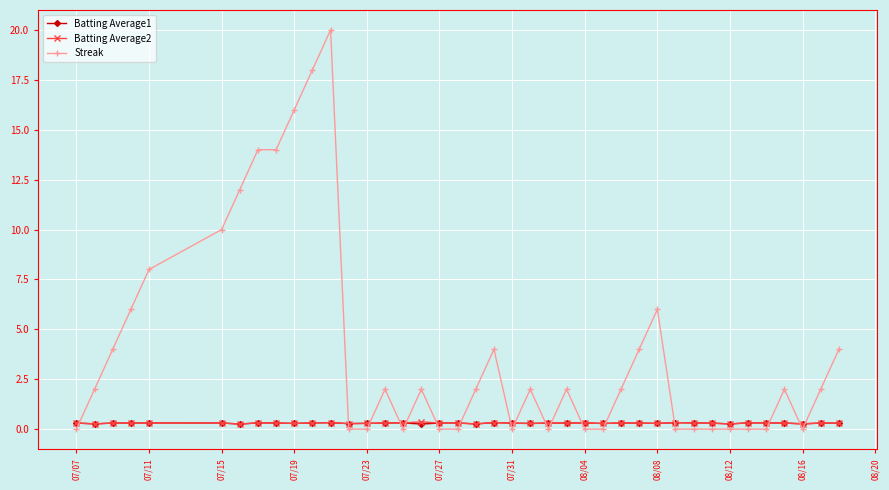

What is the value of the Streak point at the 30th from the left?

6.0